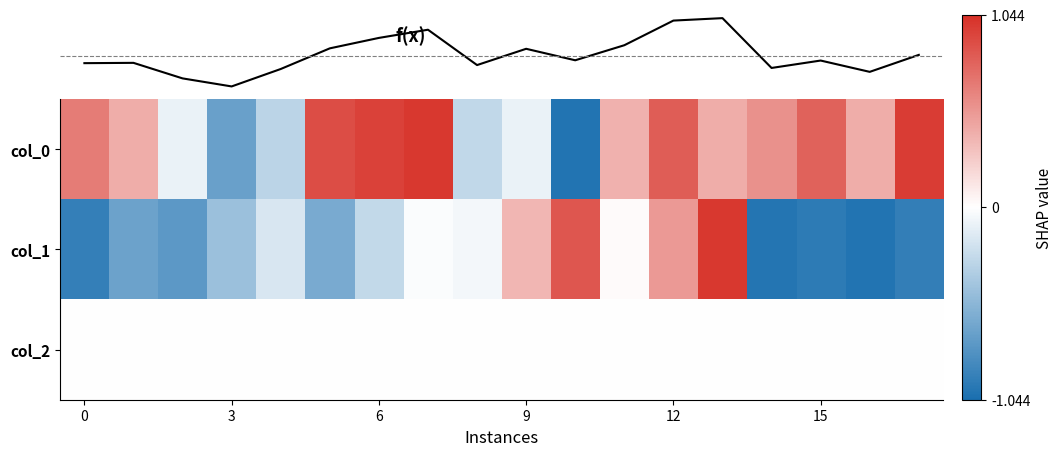

Reading left to right, transcribe all the data shown in this chart.

col_0: 0.7	0.4	-0.1	-0.7	-0.3	0.9	0.9	1.0	-0.3	-0.1	-1.0	0.4	0.8	0.4	0.5	0.8	0.4	1.0
col_1: -0.9	-0.7	-0.7	-0.4	-0.2	-0.6	-0.3	-0.0	-0.1	0.4	0.8	0.0	0.5	1.0	-1.0	-1.0	-1.0	-0.9
col_2: 0.0	0.0	0.0	0.0	0.0	0.0	0.0	0.0	0.0	0.0	0.0	0.0	0.0	0.0	0.0	0.0	0.0	0.0